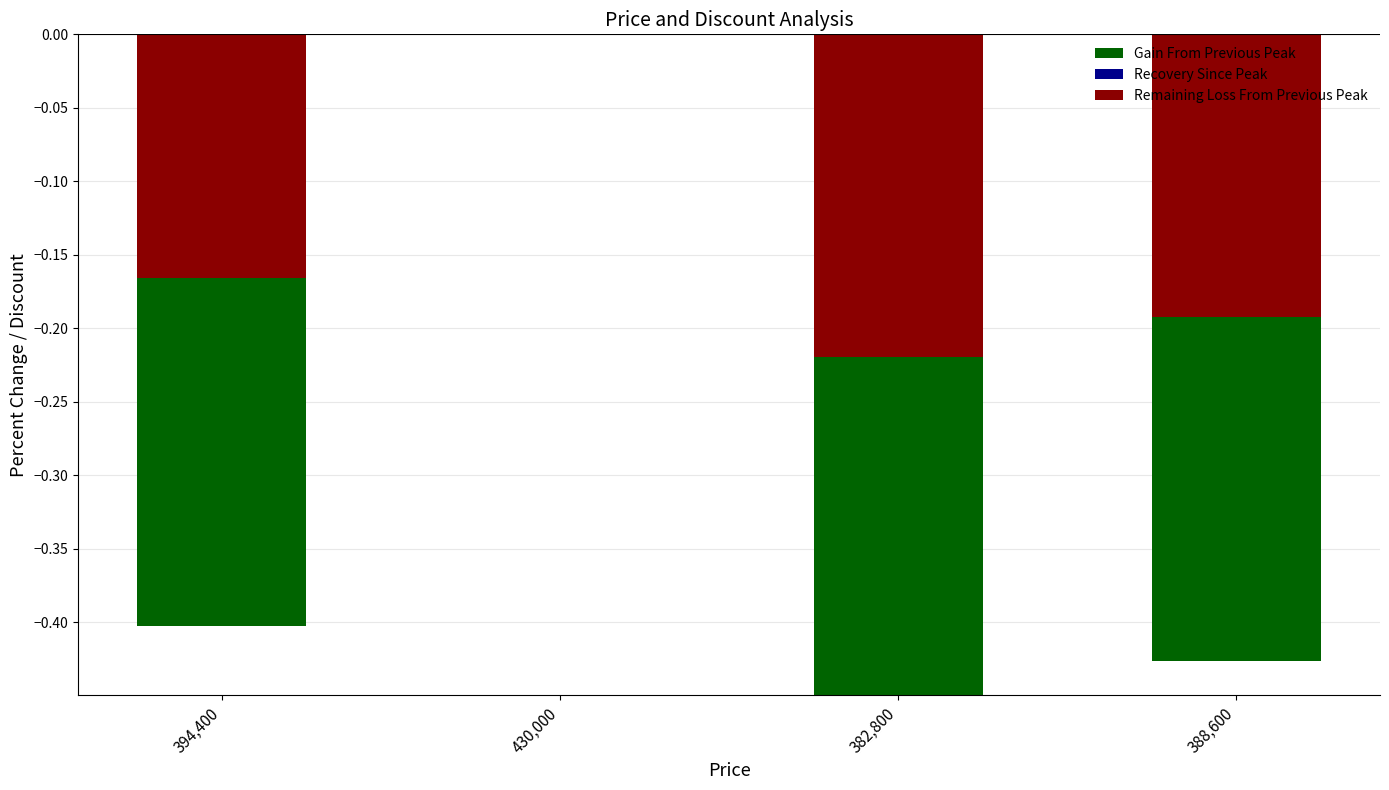

Are the bars horizontal?

No